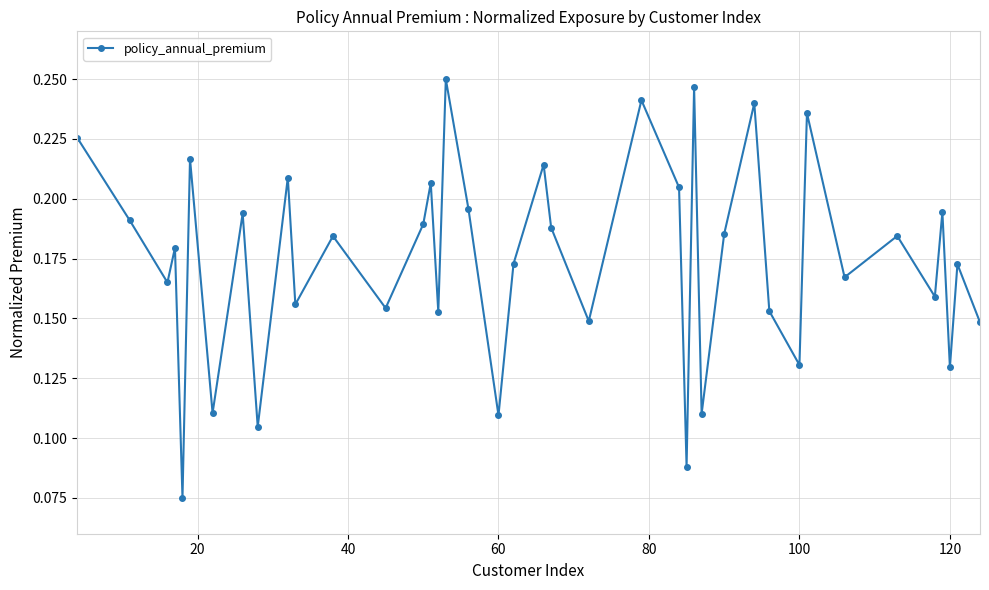

How many values are between 0 and 1?

40